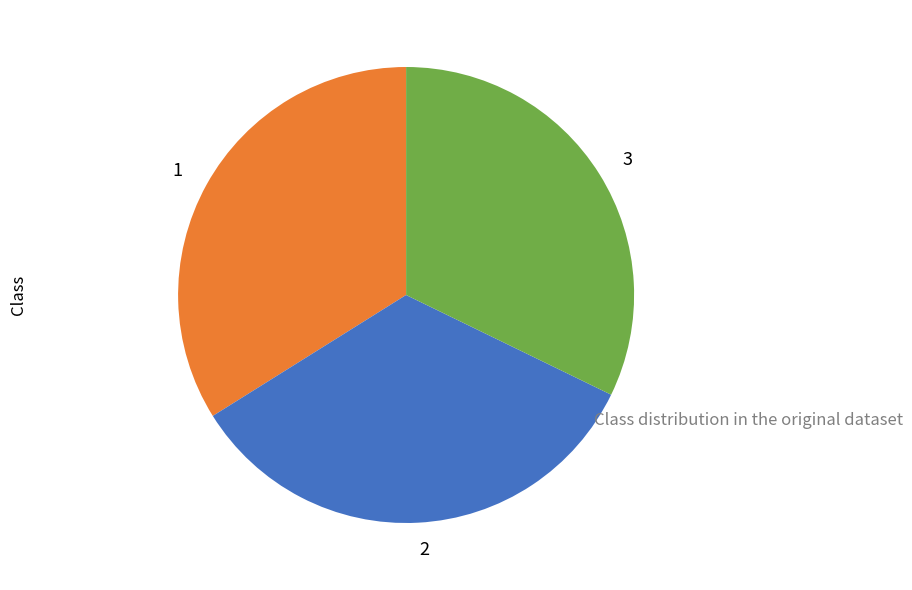

Do 3 and 1 together represent more than half of the pie?

Yes